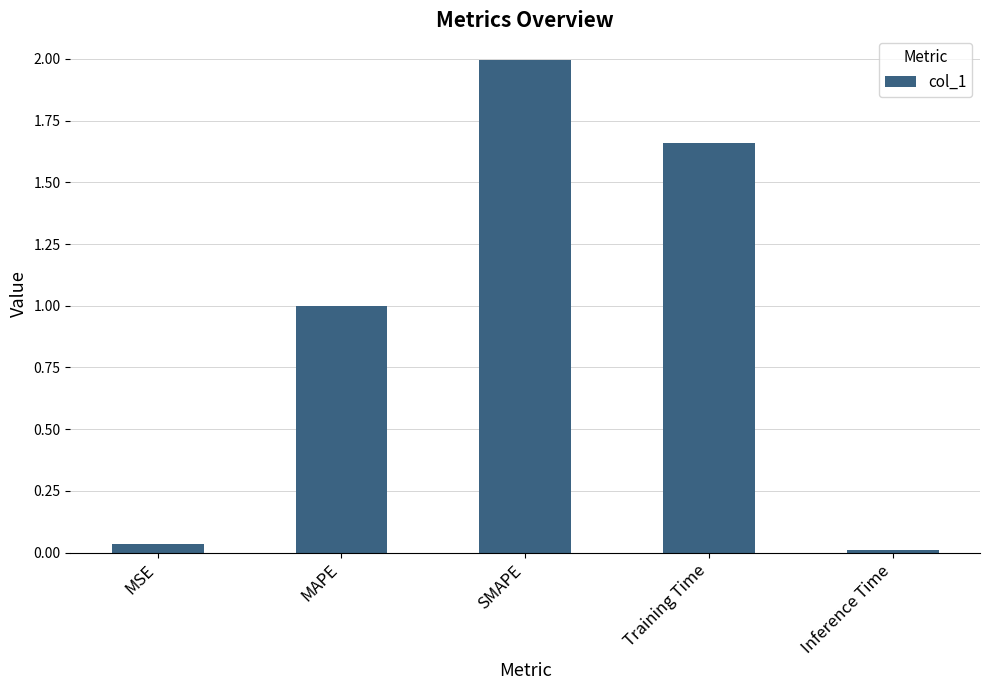

List the labels in order of value, largest first.

SMAPE, Training Time, MAPE, MSE, Inference Time